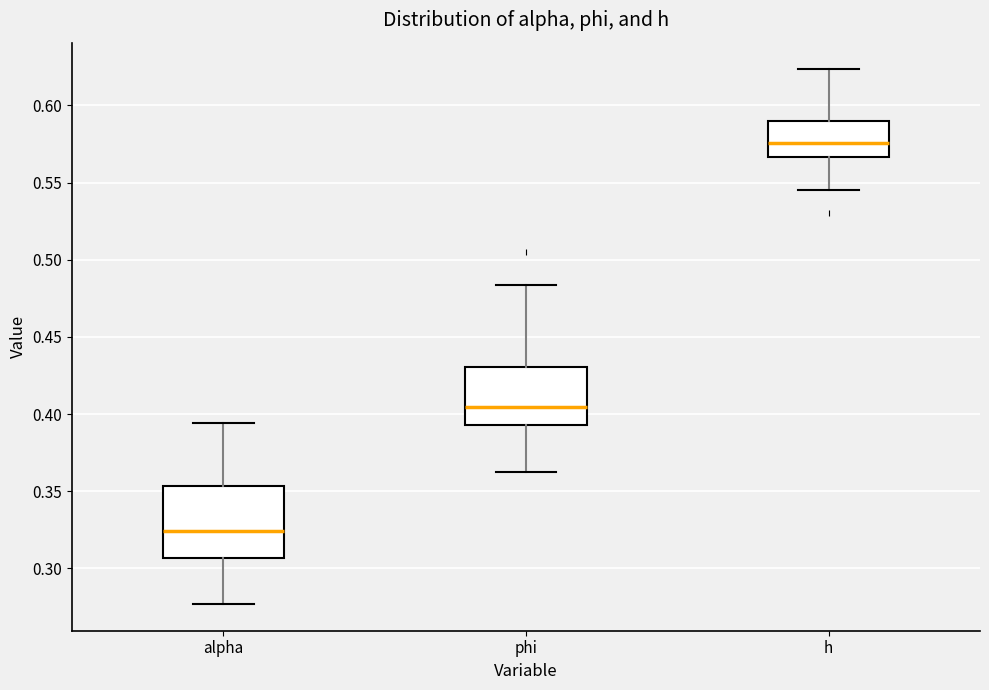

Reading left to right, transcribe this box plot: for each box, give where its median line is, the range the box spans, and where its two whiskers end, as read against the y-axis. The values are not printed on the chart, so give them approximately, as read against the axis.

alpha: median 0.325, box 0.305 to 0.355, whiskers 0.275 to 0.395
phi: median 0.405, box 0.395 to 0.430, whiskers 0.365 to 0.485
h: median 0.575, box 0.565 to 0.590, whiskers 0.545 to 0.625